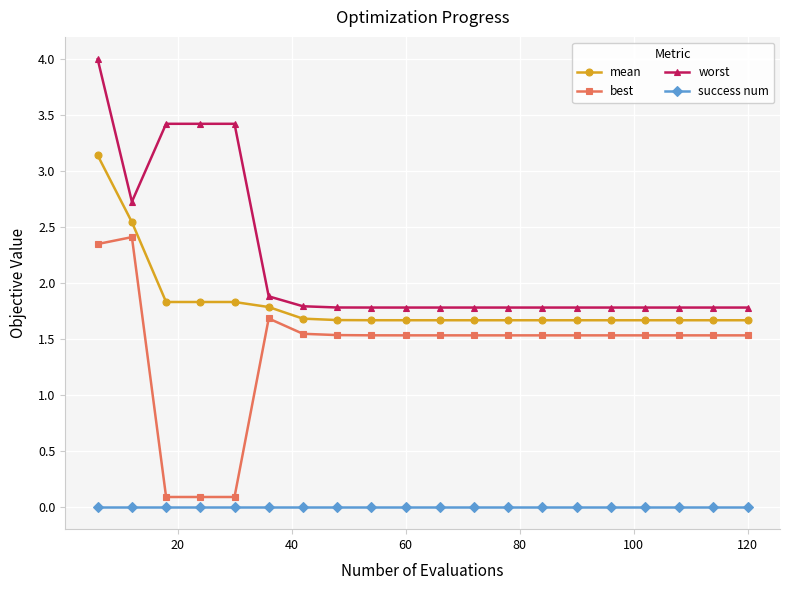

True or false: best and worst intersect in this chart.

False